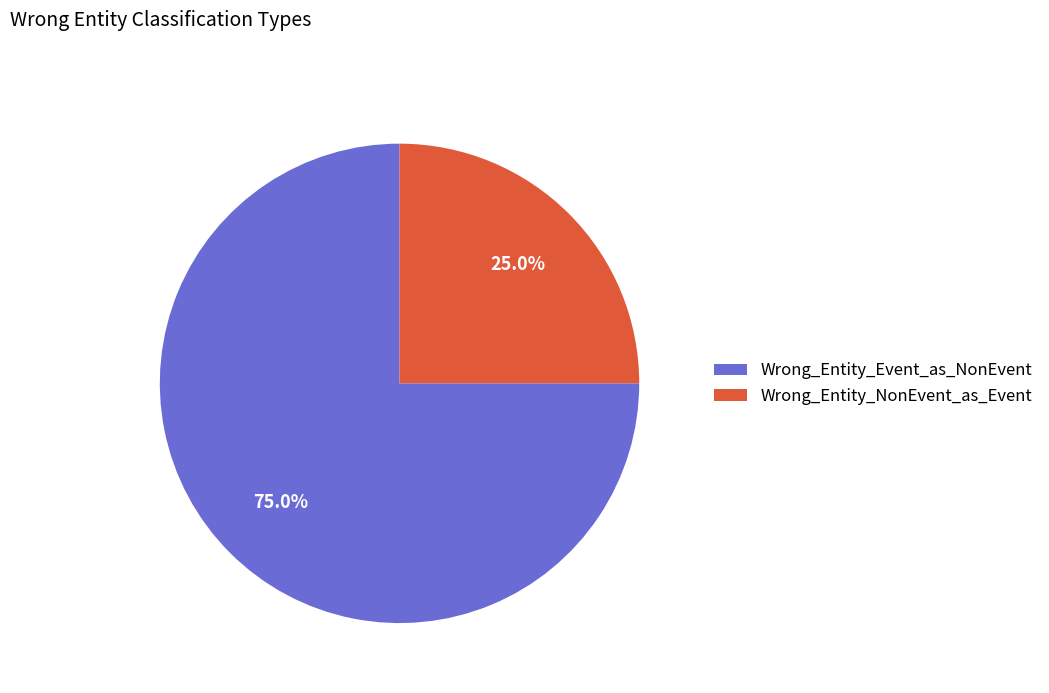

What is the largest slice in the pie chart?

Wrong_Entity_Event_as_NonEvent